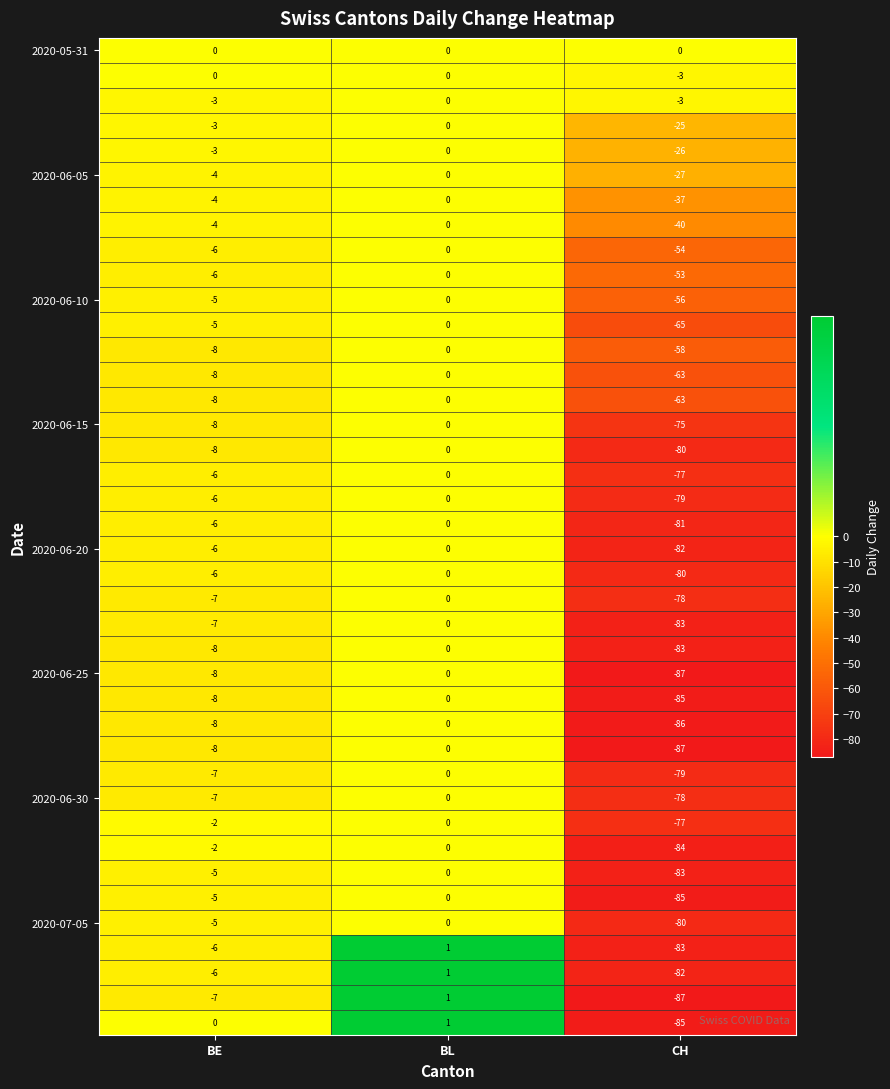

Which category has the lowest value across all series?

CH